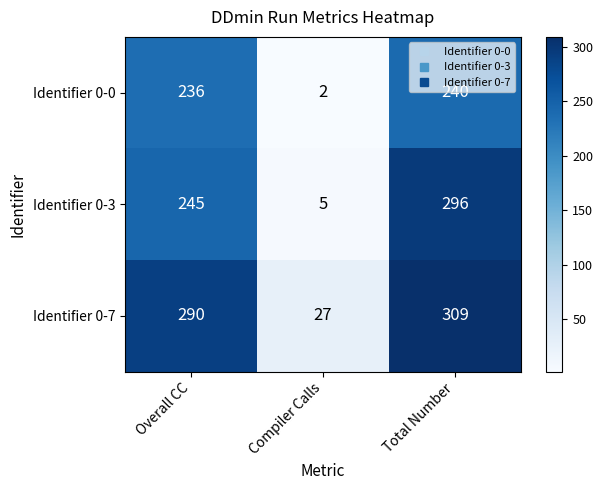

At Total Number, list the series in order from smallest to largest.

Identifier 0-0, Identifier 0-3, Identifier 0-7